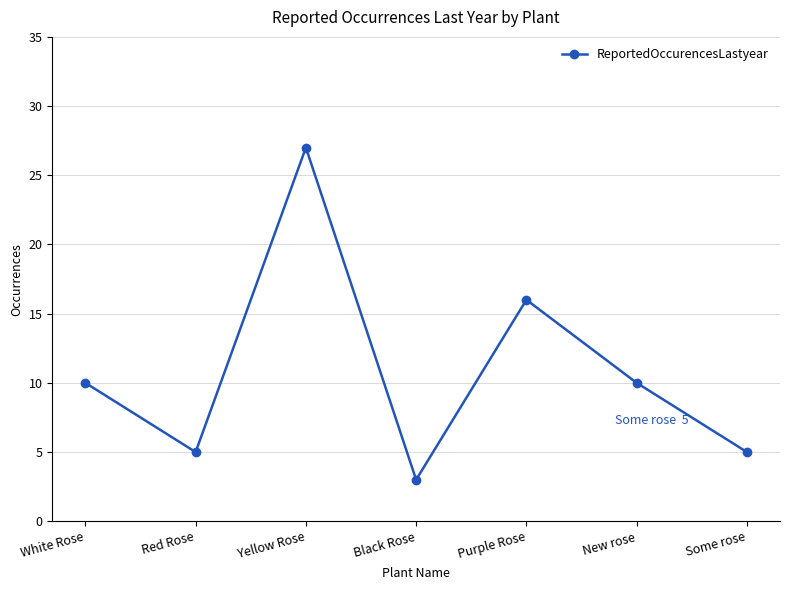

Where is the first local minimum?

Red Rose